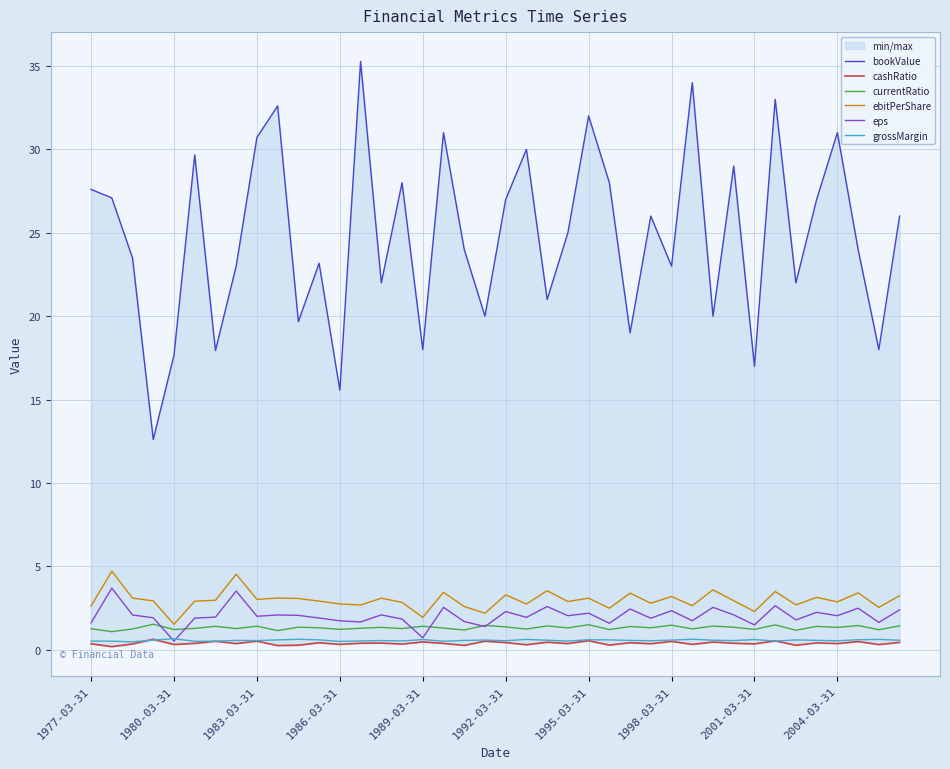

True or false: grossMargin and ebitPerShare cross at least once.

False